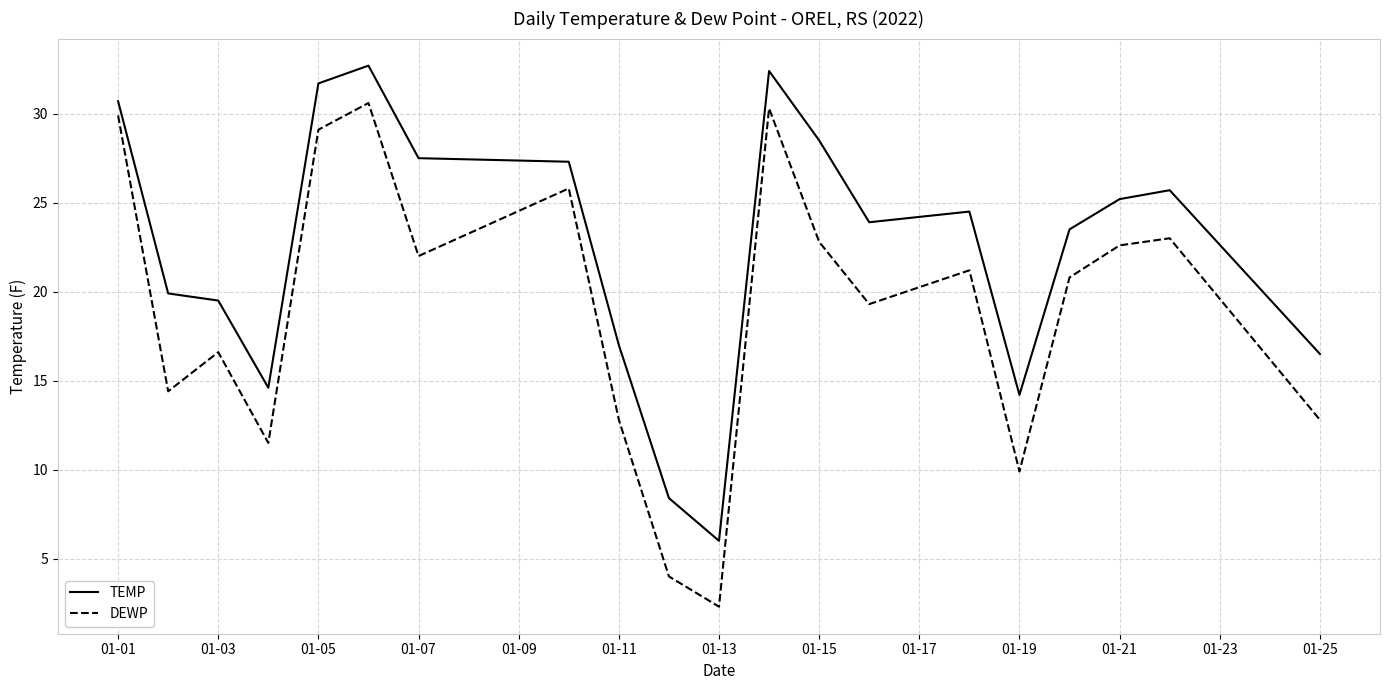

Which series has the widest spread of values?

DEWP